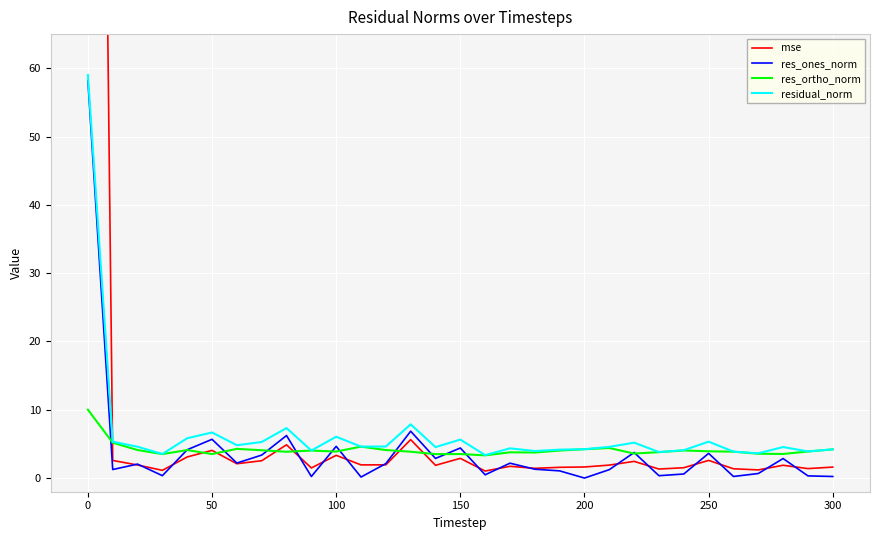

In res_ones_norm, how many points are higher than both neighbors (excluding endpoints)?

10